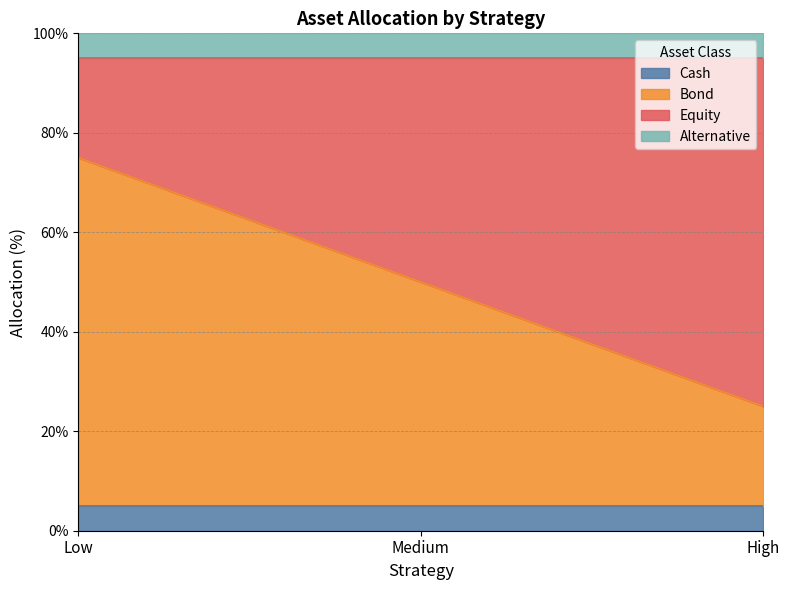

Which has a higher value, Medium or High?

Medium